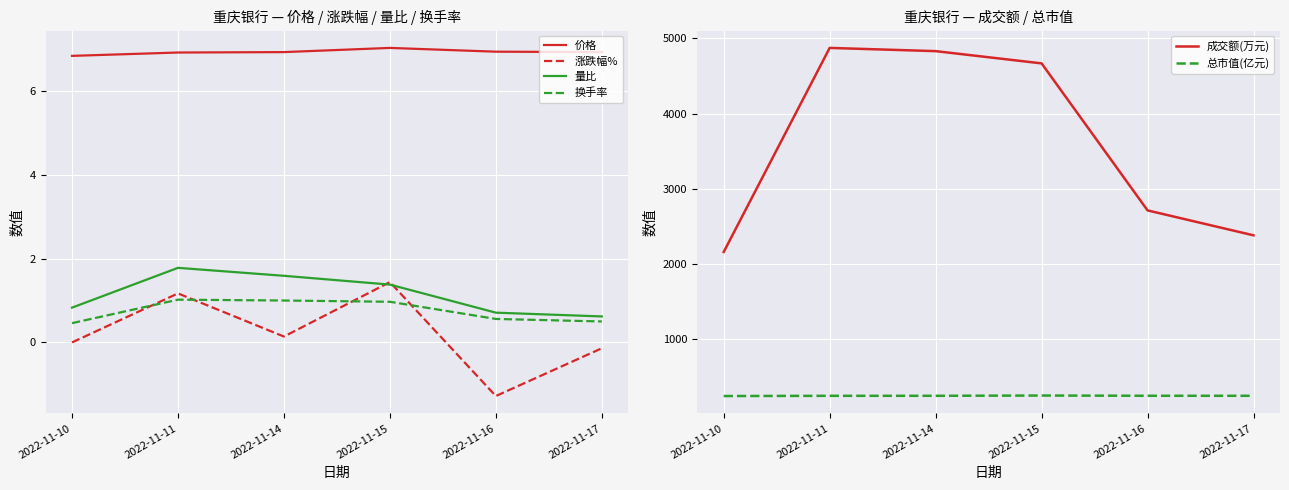

What are all the series names shown in the legend?

价格, 涨跌幅%, 量比, 换手率, 成交额(万元), 总市值(亿元)